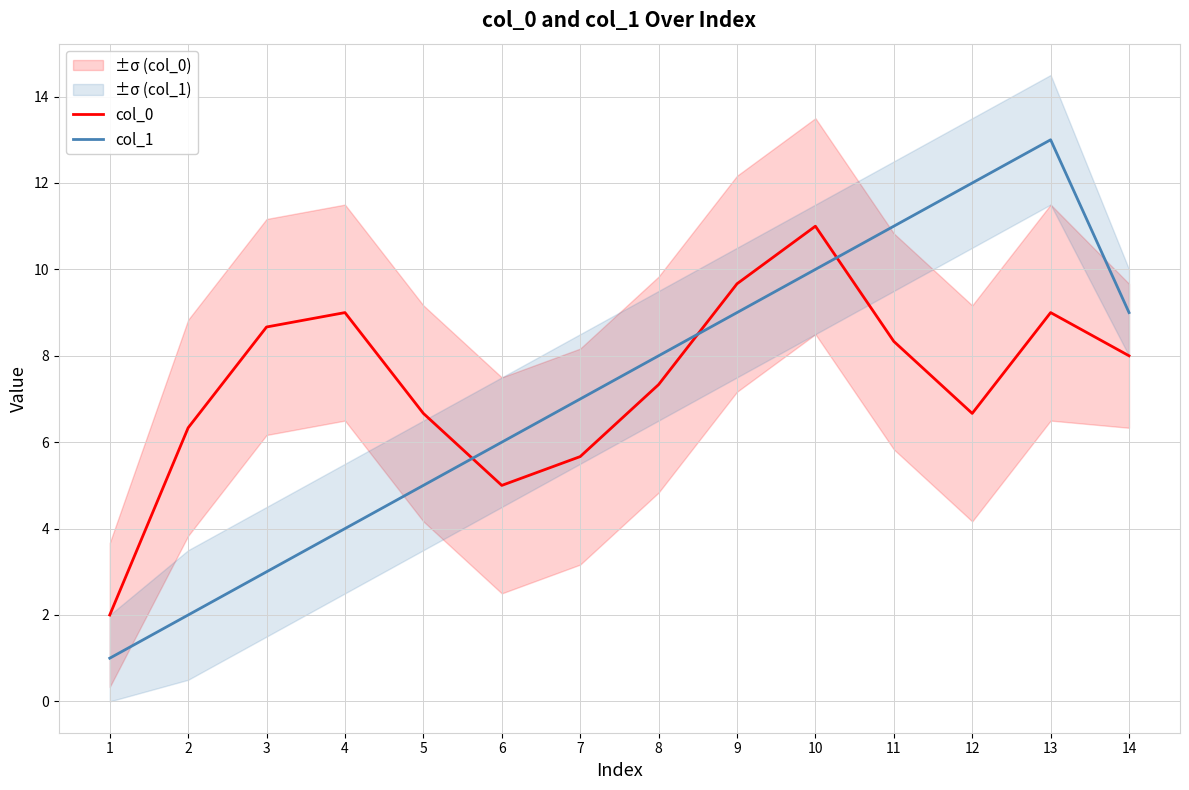

Reading right to left, extract all data points from this chart.

col_0: 8.0	9.0	6.7	8.3	11.0	9.7	7.3	5.7	5.0	6.7	9.0	8.7	6.3	2.0
col_1: 9.0	13.0	12.0	11.0	10.0	9.0	8.0	7.0	6.0	5.0	4.0	3.0	2.0	1.0